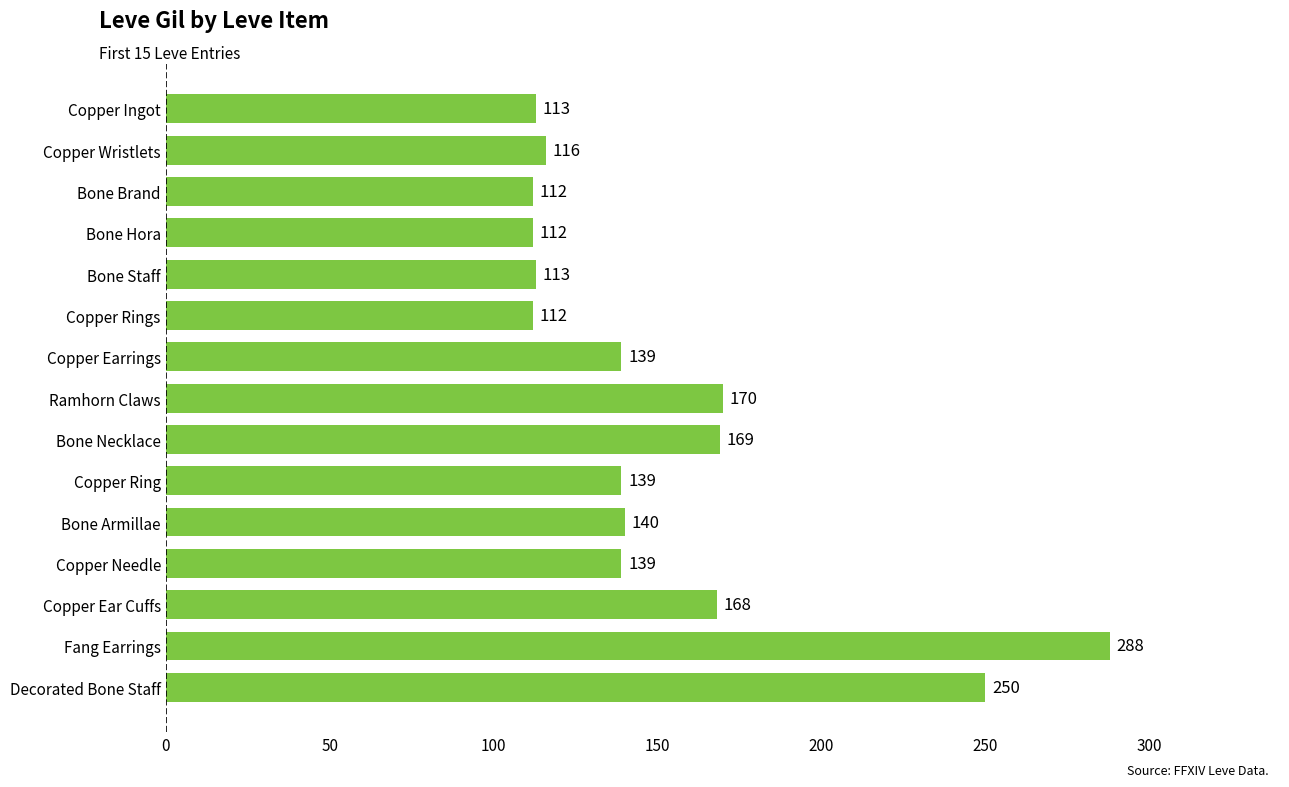

Between Copper Wristlets and Decorated Bone Staff, which is larger?

Decorated Bone Staff